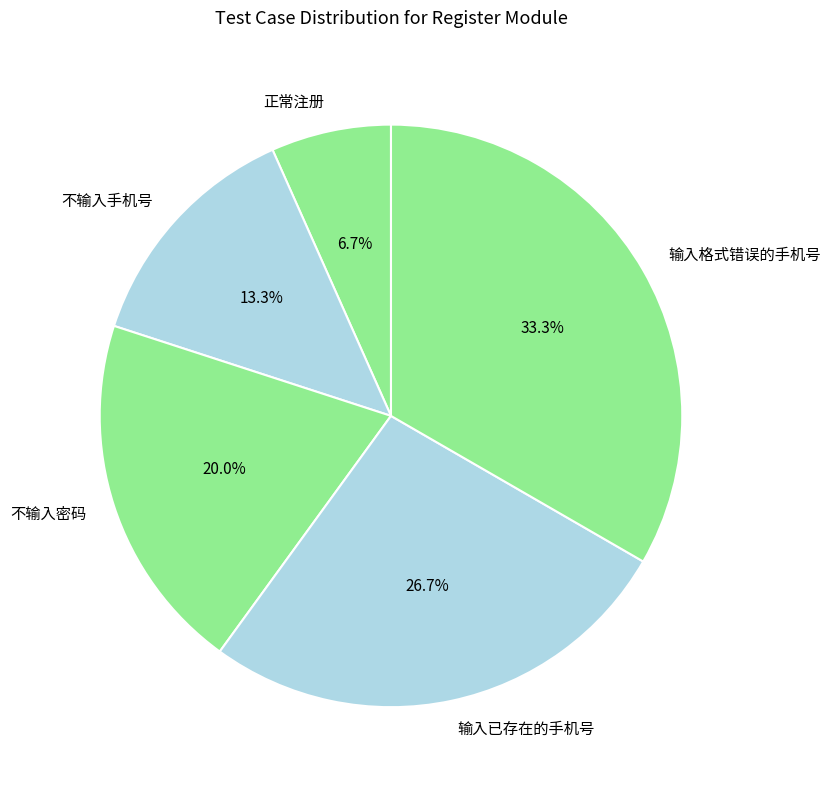

To the nearest percent, what is the combined percentage of 不输入手机号 and 输入已存在的手机号?

40%